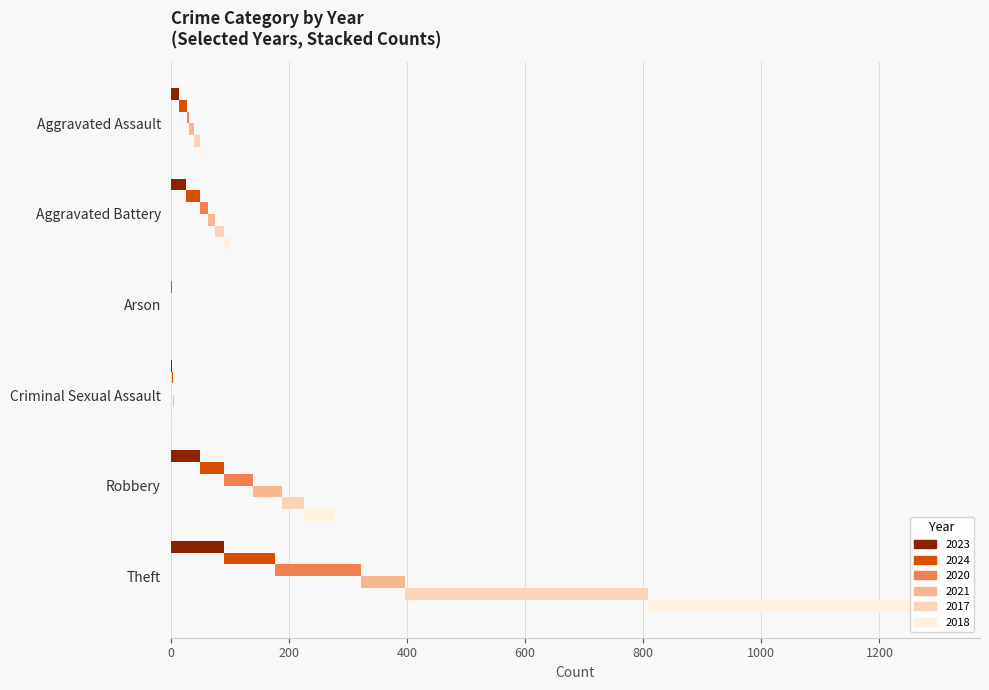

What is the difference between the highest and lowest values at Theft?

422